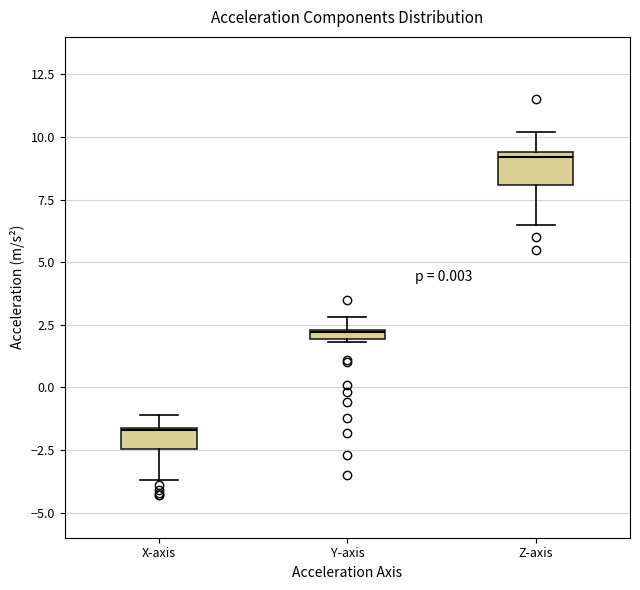

Which box has the lowest median line?

X-axis